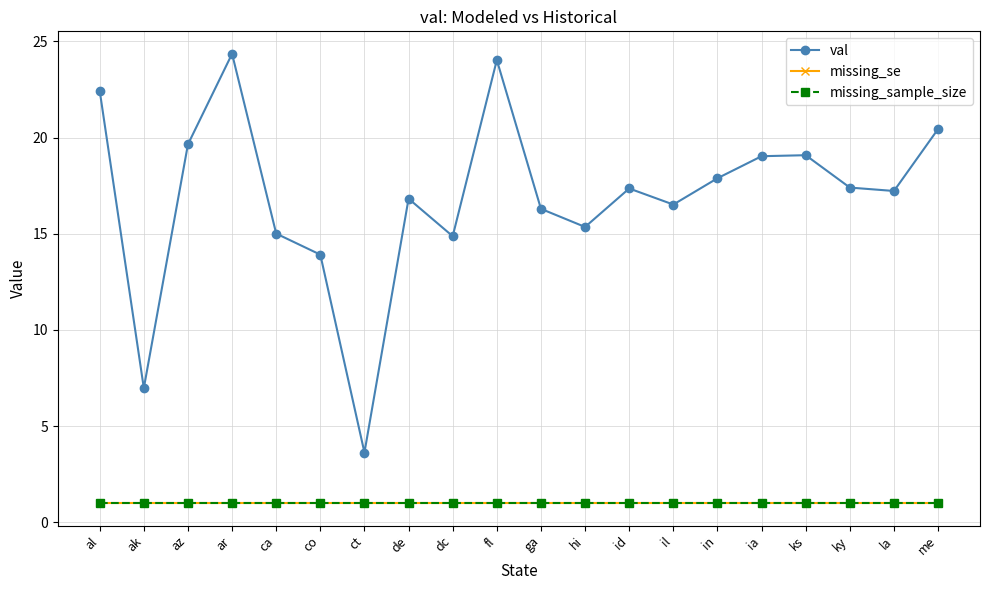

Does the chart have visible grid lines?

Yes